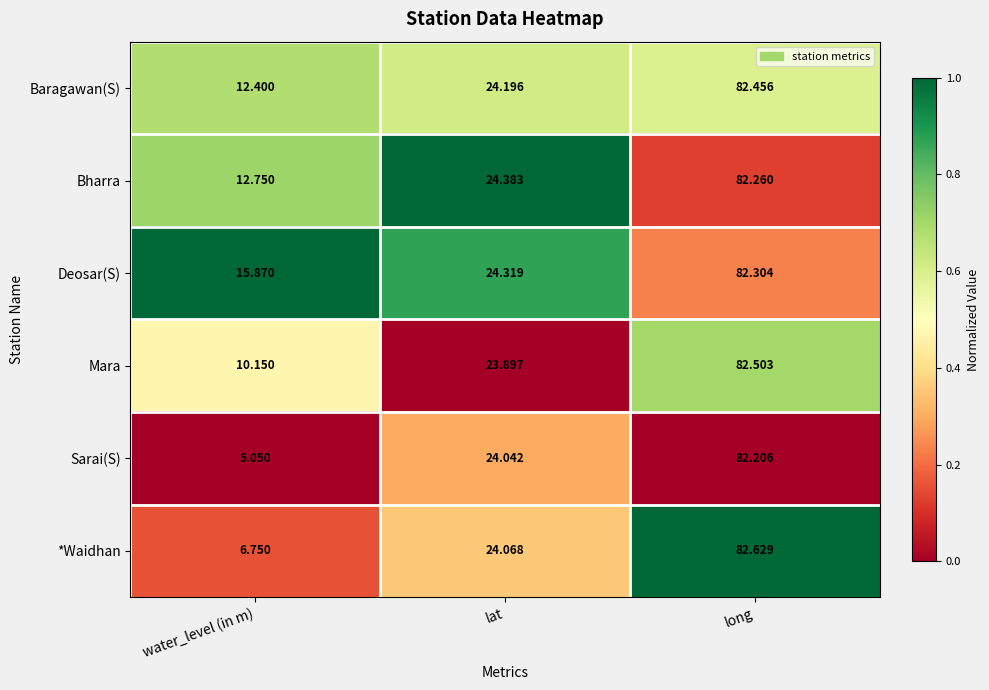

Which series has the largest total across all categories?

Deosar(S)